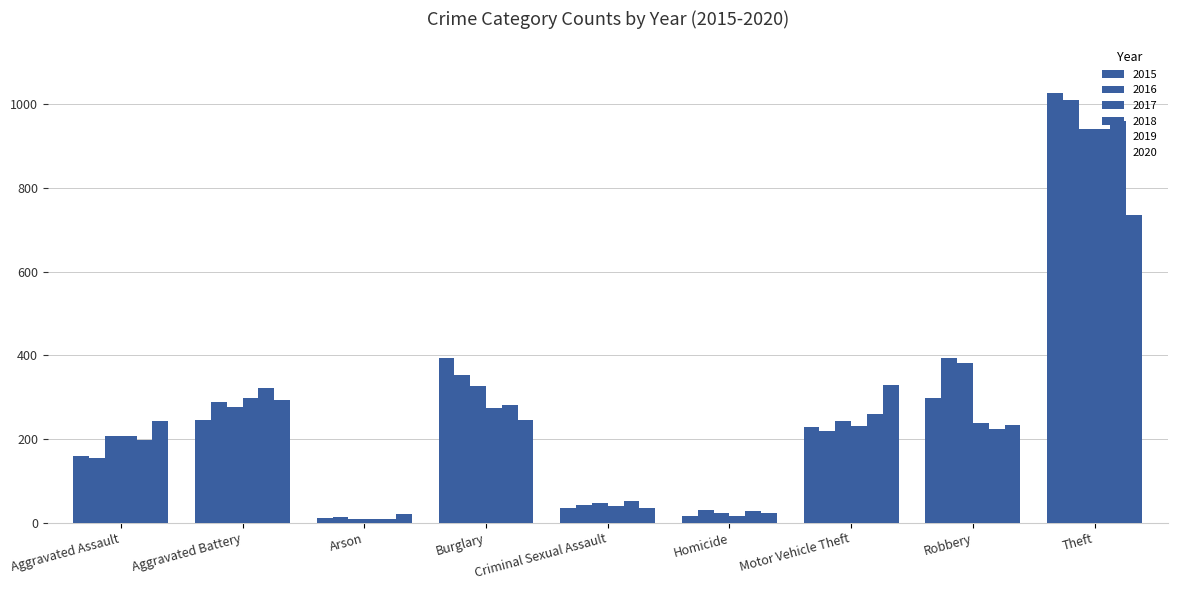

What is the sum of all 2015 values?

2413